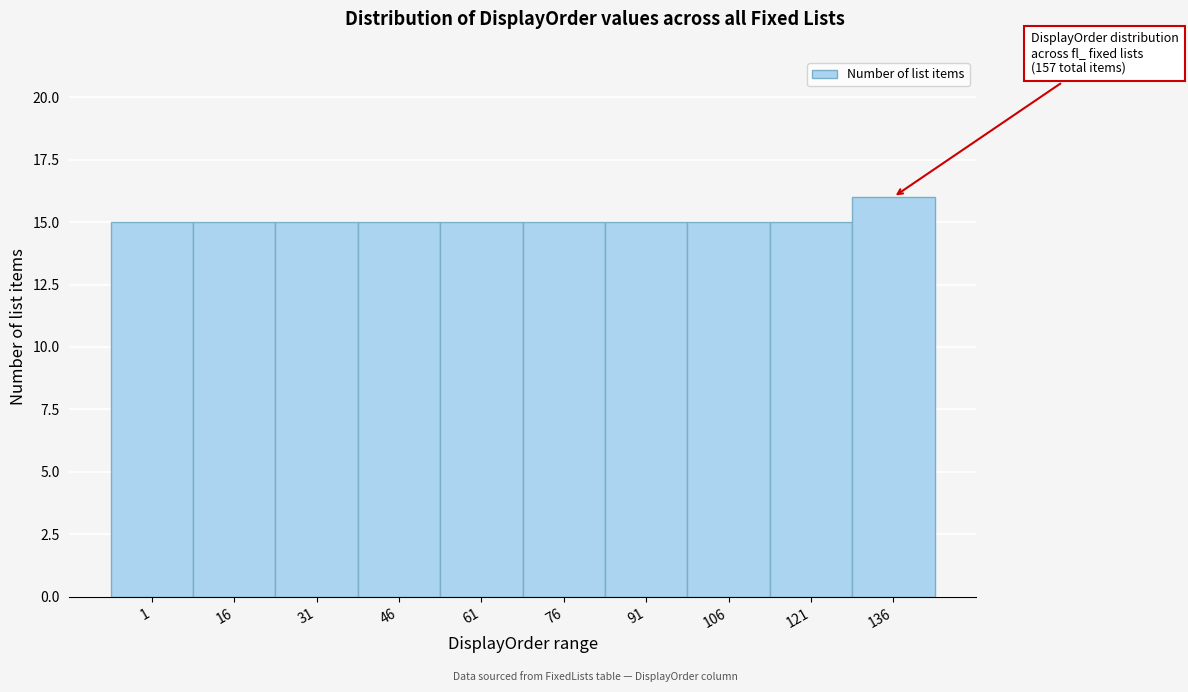

Reading left to right, list all the values displayed in this chart.

15	15	15	15	15	15	15	15	15	16